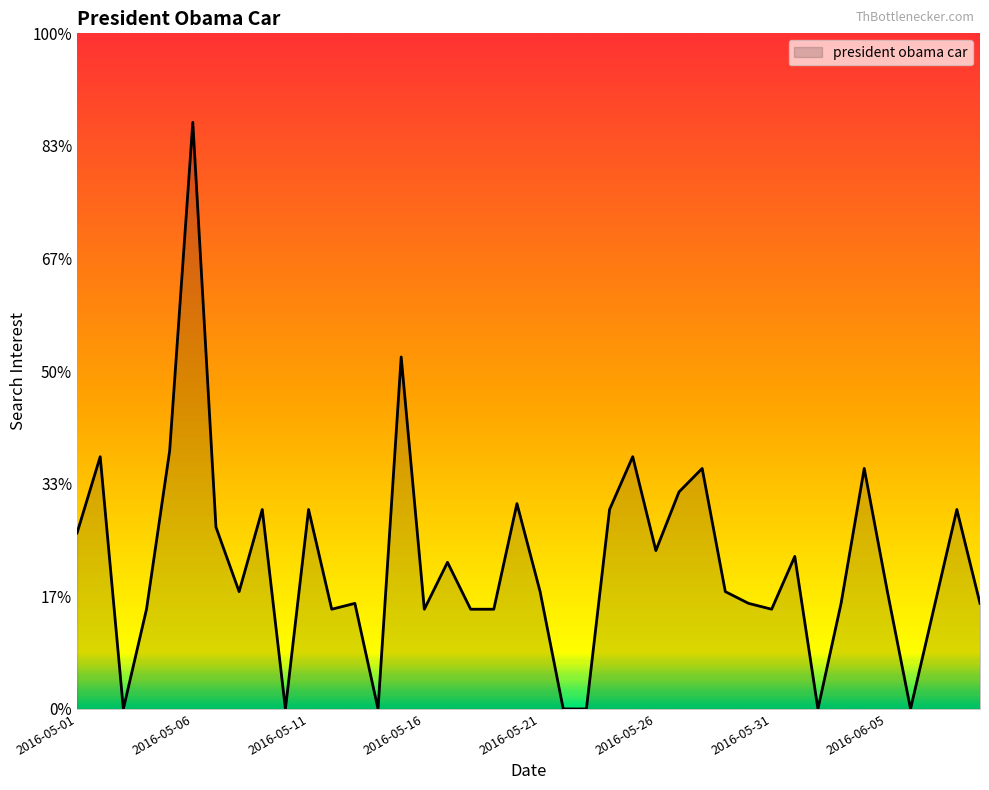

Does the chart display data point markers on the line(s)?

No